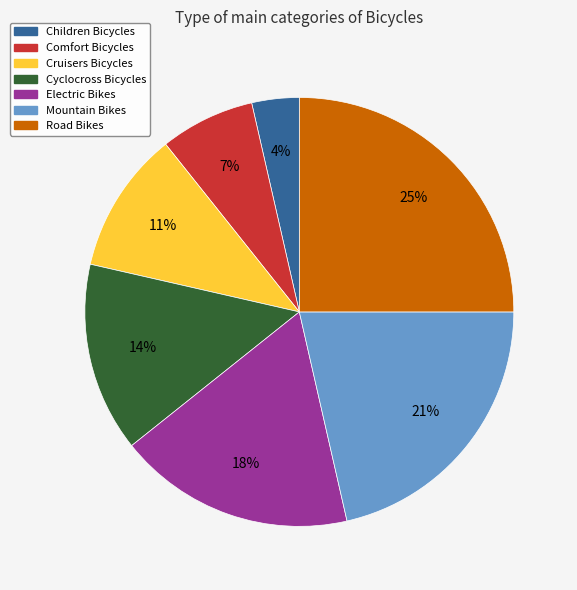

Do Road Bikes and Mountain Bikes together represent more than half of the pie?

No